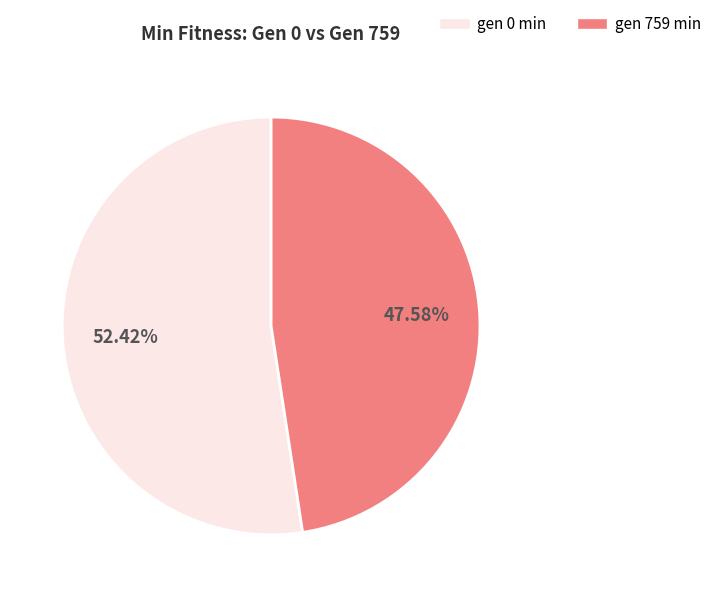

Count the number of slices in the pie.

2